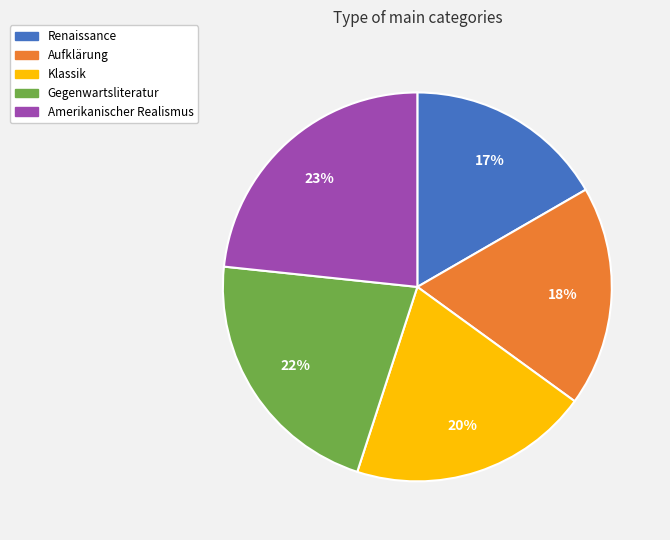

Is Klassik the majority of the pie?

No